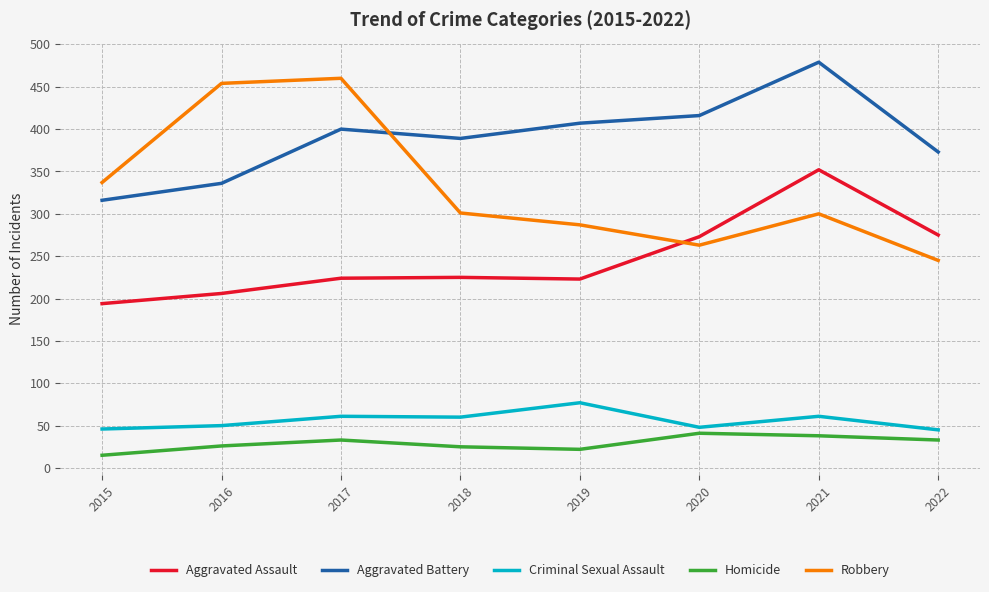

At how many categories does at least one series exceed 447?

3